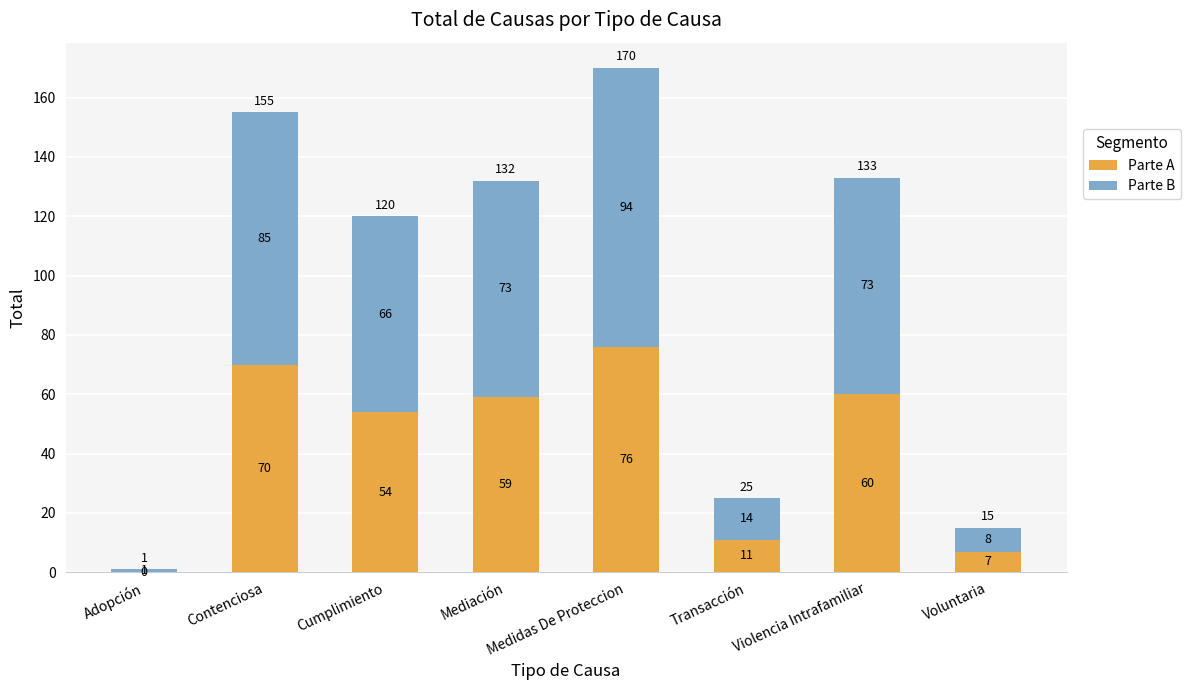

At which label does Parte A first exceed 59?

Contenciosa